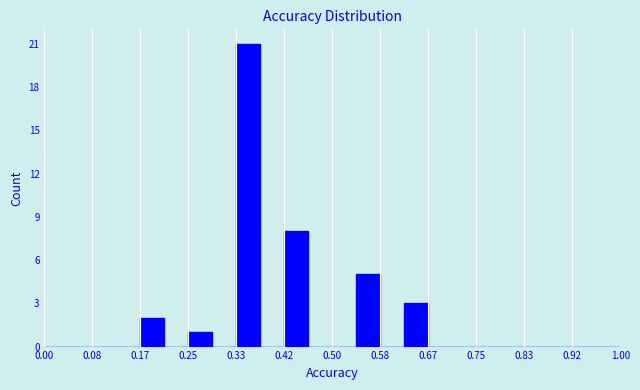

Over which range of the x-axis is the bar tallest?

0.33 to 0.38